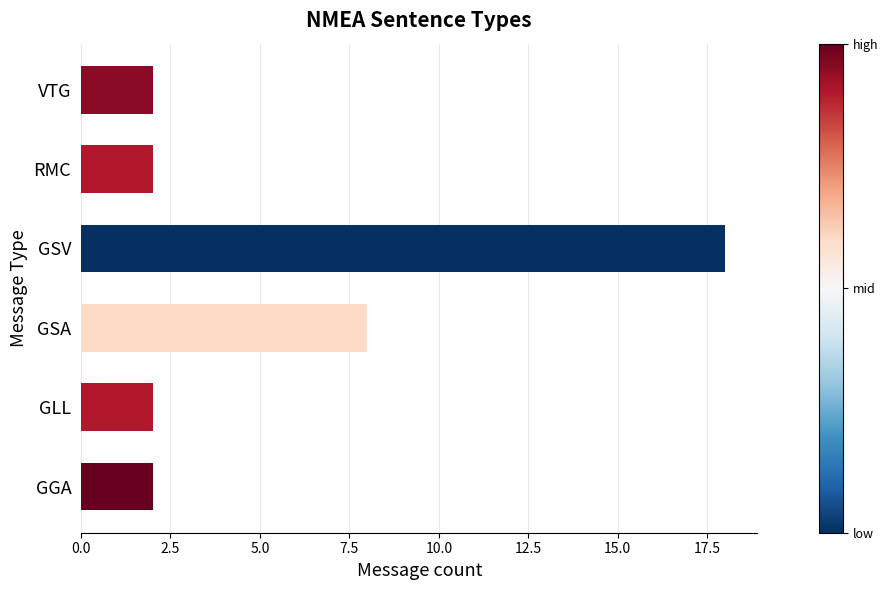

What is the maximum value shown in the chart?

18